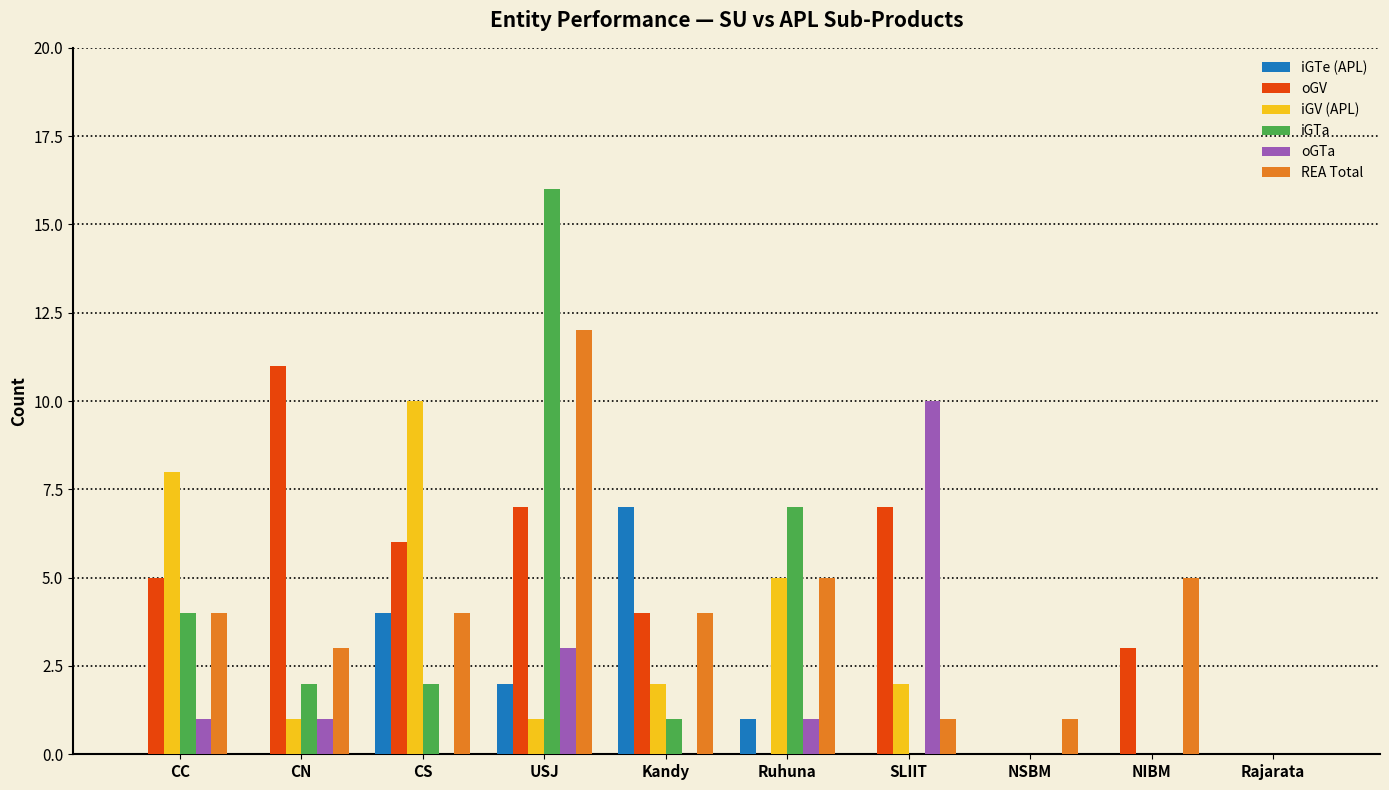

At which label is oGTa closest to 5?

USJ